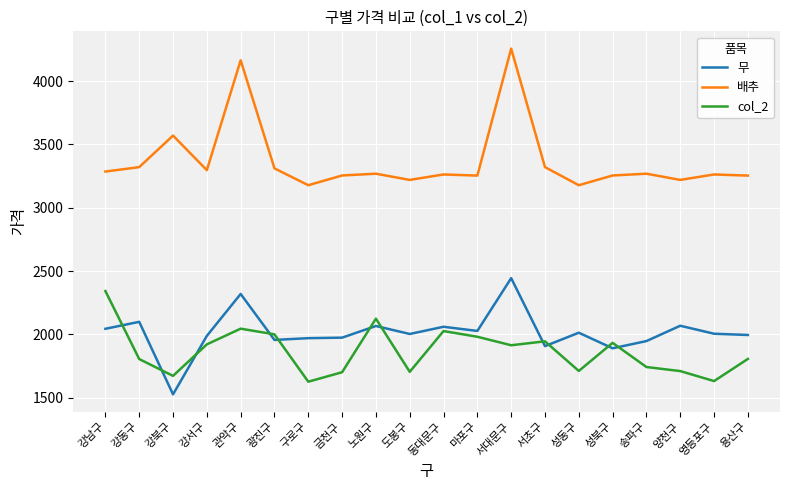

Is the value of 배추 at 서초구 greater than the value of col_2 at 금천구?

Yes